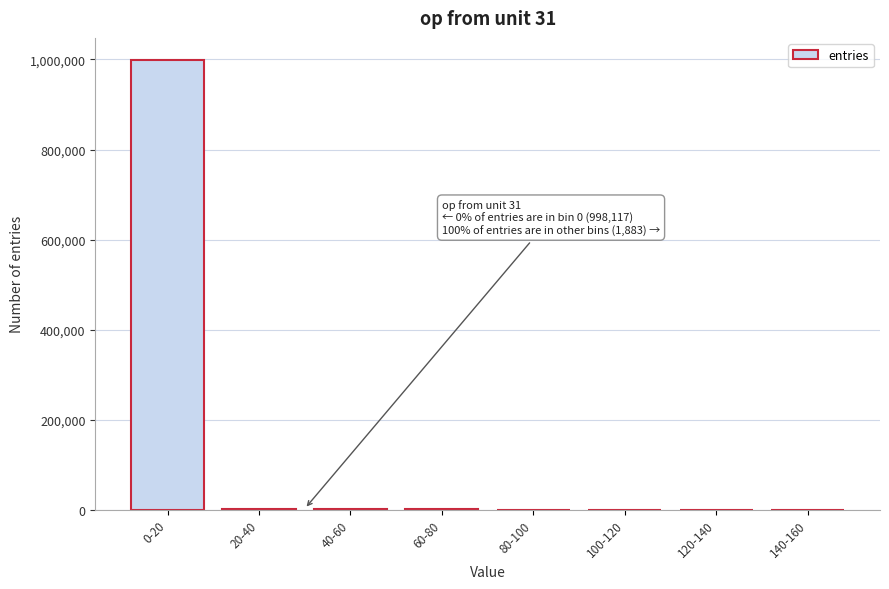

What is the sum of all values?

1000000